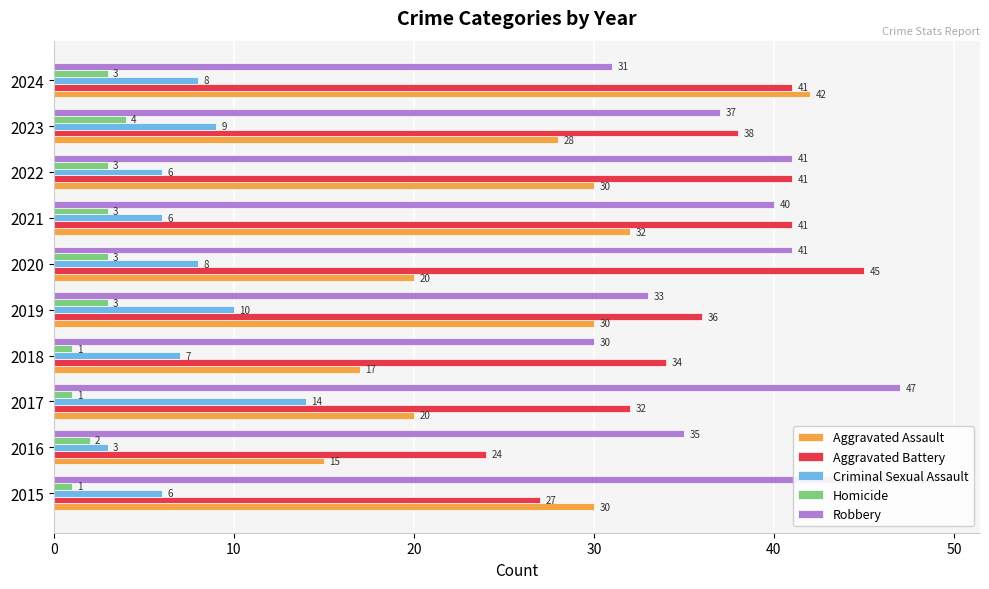

Which series has the largest range (max minus min)?

Aggravated Assault